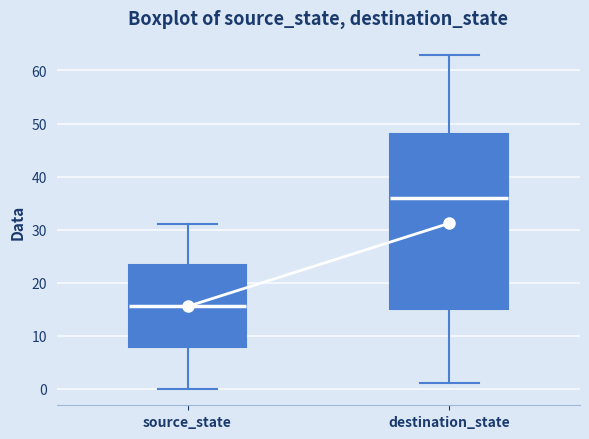

Reading left to right, read every box against the y-axis: the position of its median line, the range the box covers, and the ends of its whiskers. The values are not printed on the chart, so give them approximately, as read against the axis.

source_state: median 16, box 8 to 23, whiskers 0 to 31
destination_state: median 36, box 15 to 48, whiskers 1 to 63